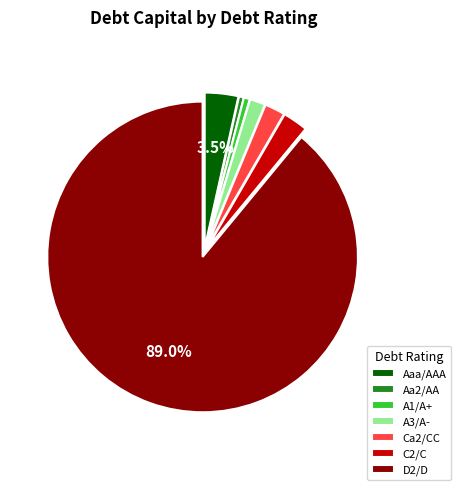

To the nearest percent, what is the combined percentage of A1/A+ and Ca2/CC?

3%